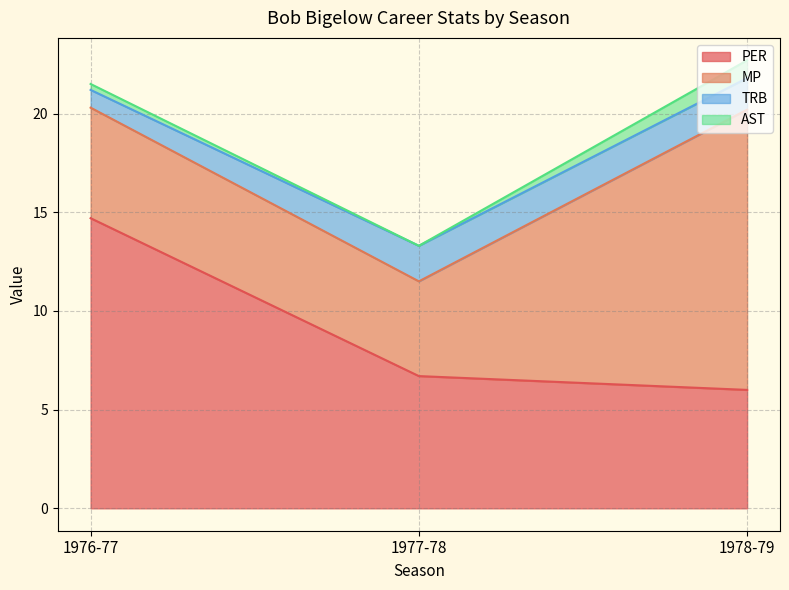

Rank the series at 1976-77 from highest to lowest value.

PER, MP, TRB, AST